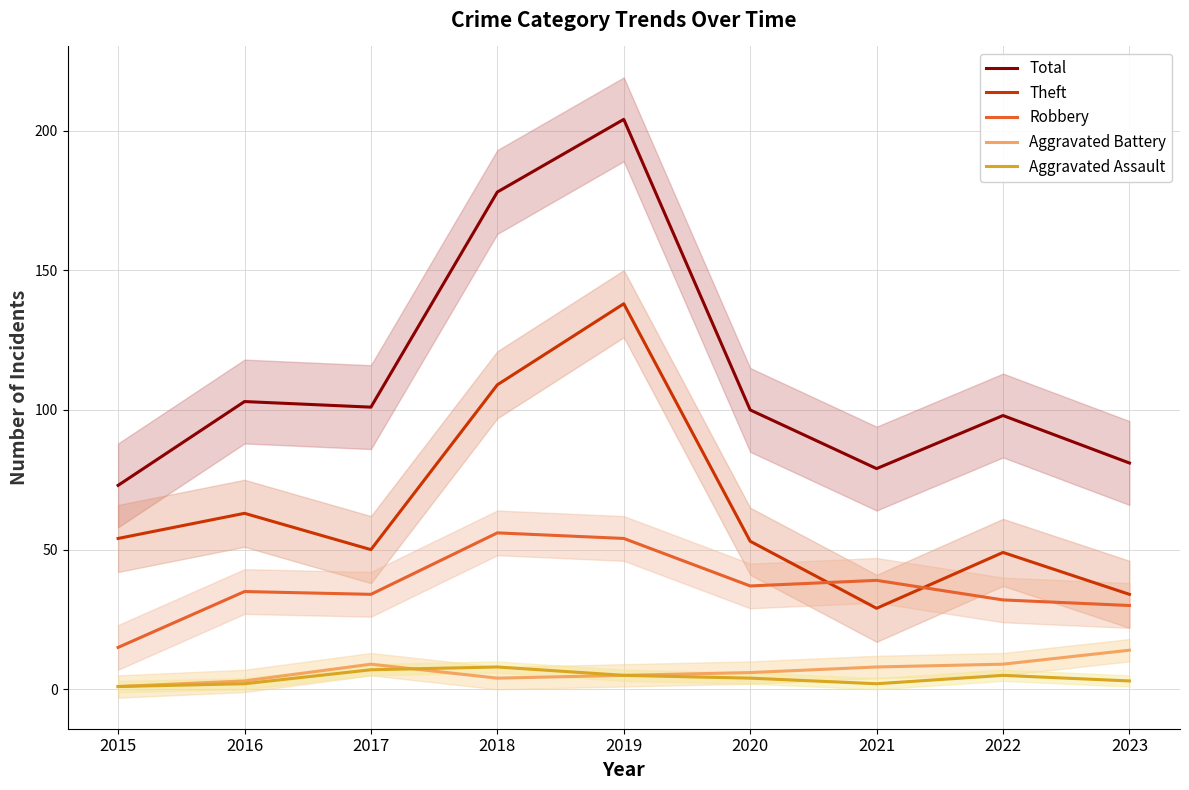

How many data points in Theft are above 53?

4